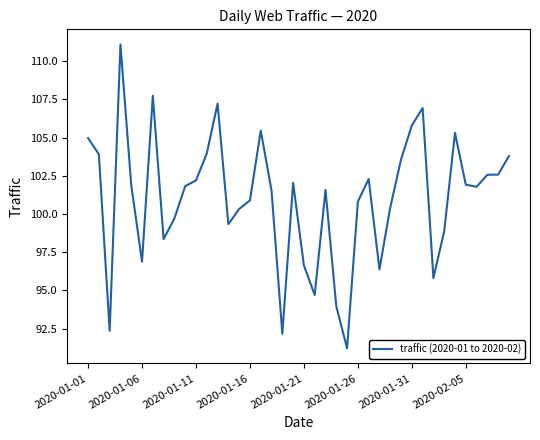

What is the maximum value shown in the chart?

111.1